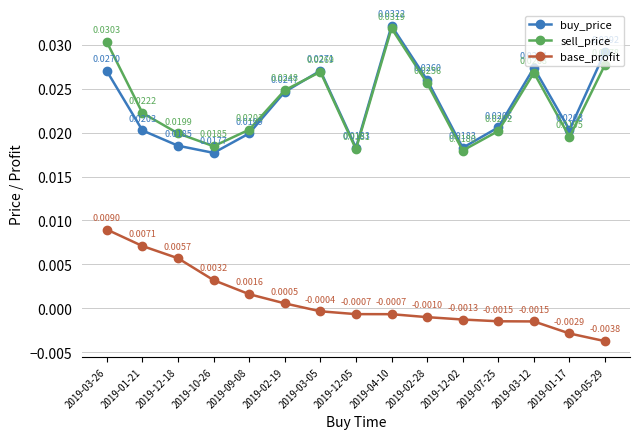

What is the total value across all series at 2019-02-28?

0.1